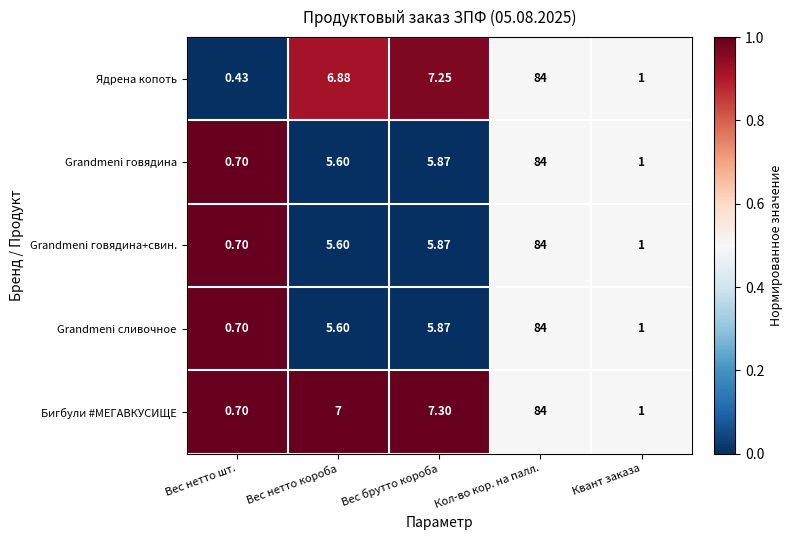

At which label is Grandmeni говядина+свин. closest to 42?

Вес брутто короба